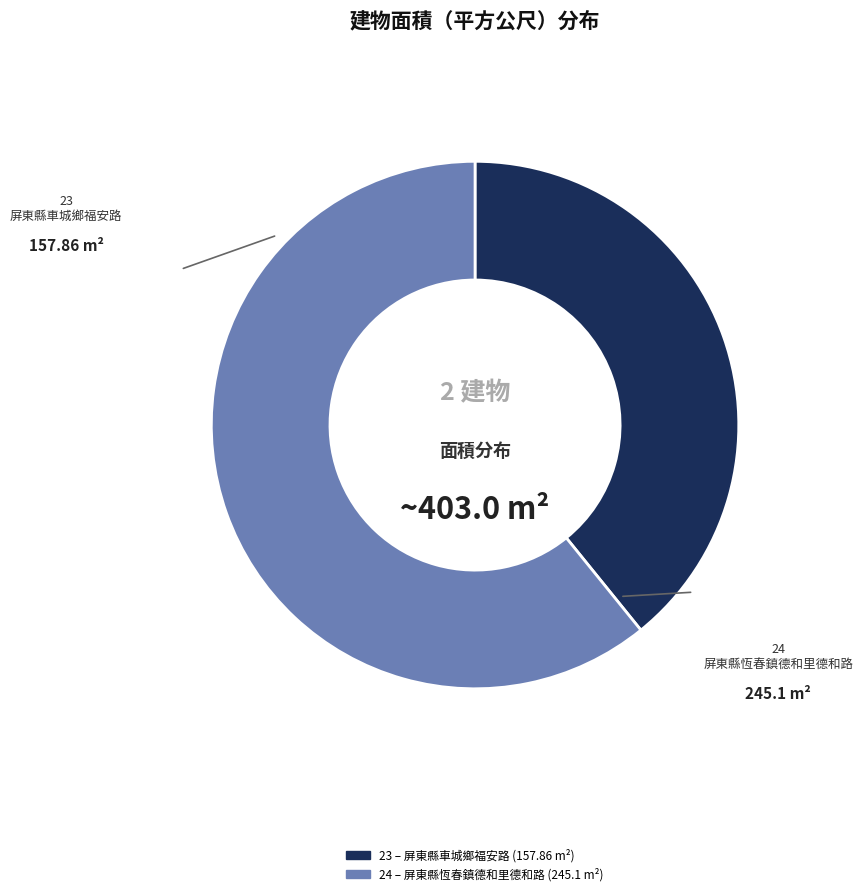

Rank the categories by value from highest to lowest.

24, 23